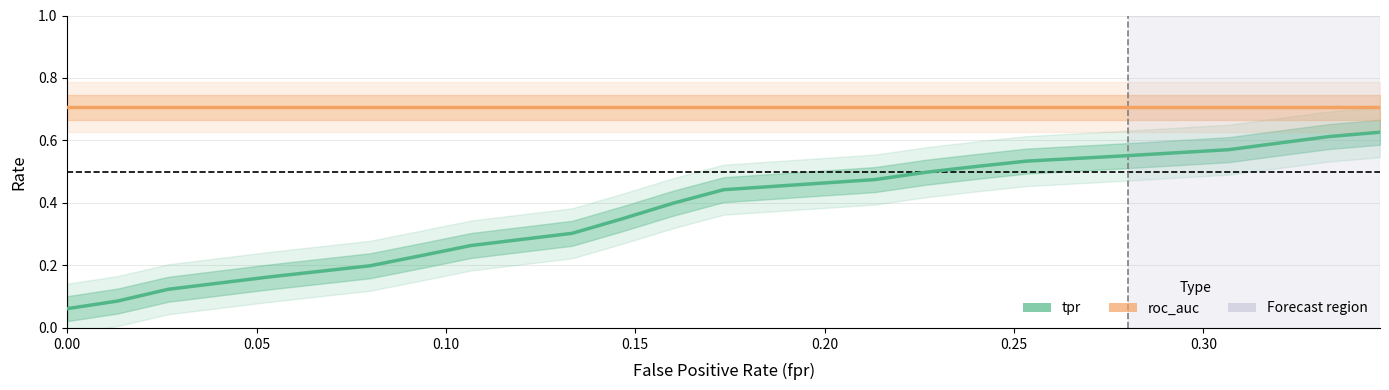

True or false: roc_auc and tpr cross at least once.

False